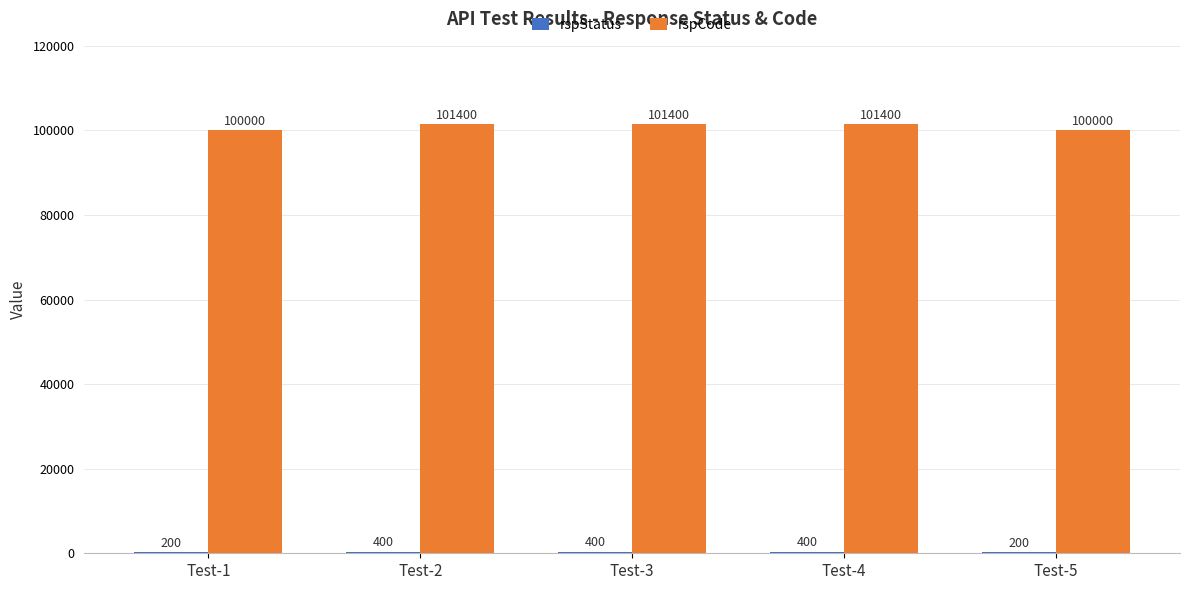

The value of rspCode at Test-2 is 101400. True or false?

True